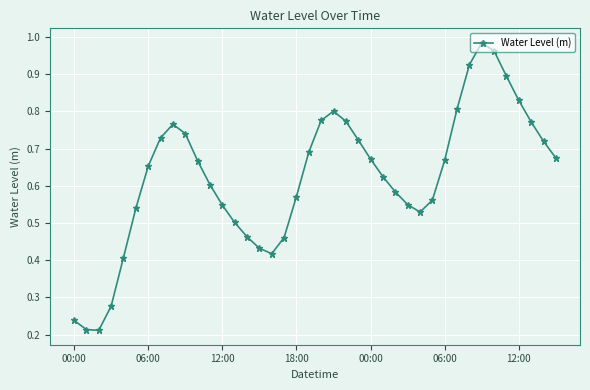

How many points are lower than both their immediate neighbors (excluding endpoints)?

3